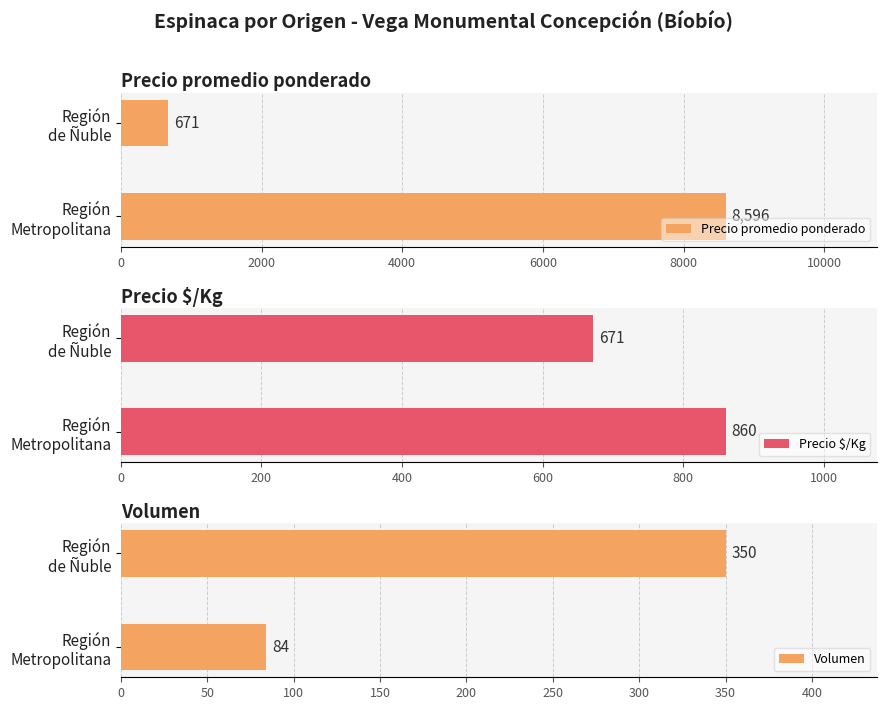

What is the highest value of the Precio promedio ponderado series?

8596